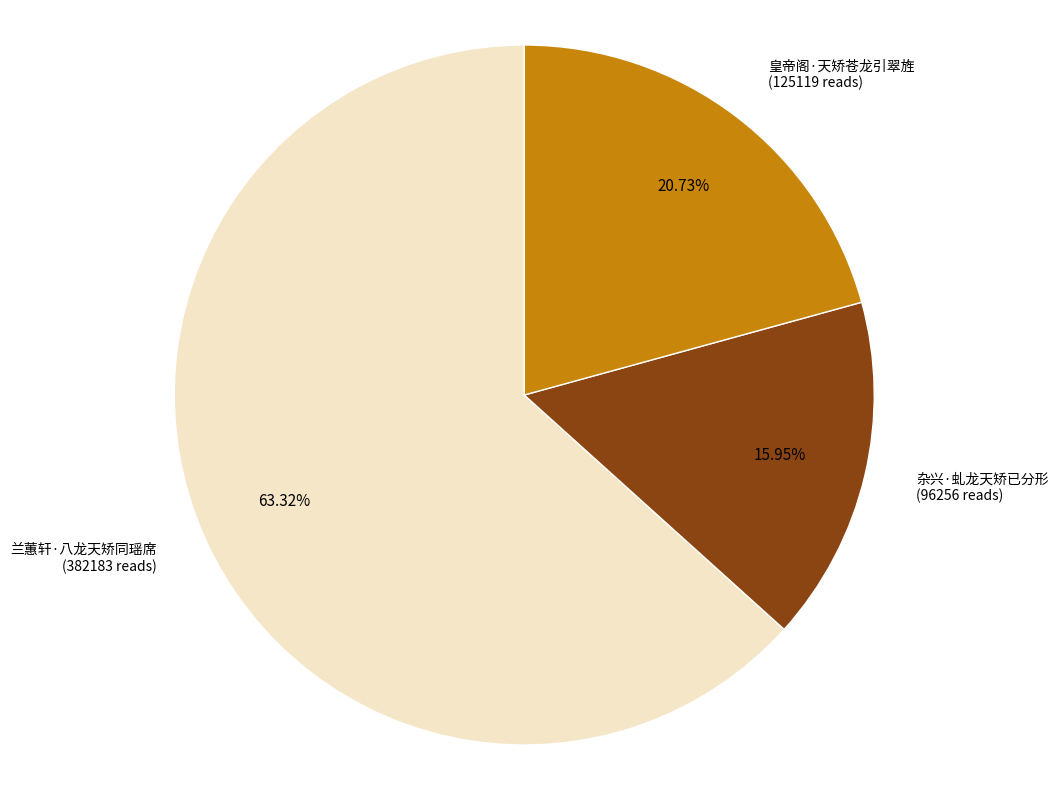

Does any single category account for the majority?

Yes